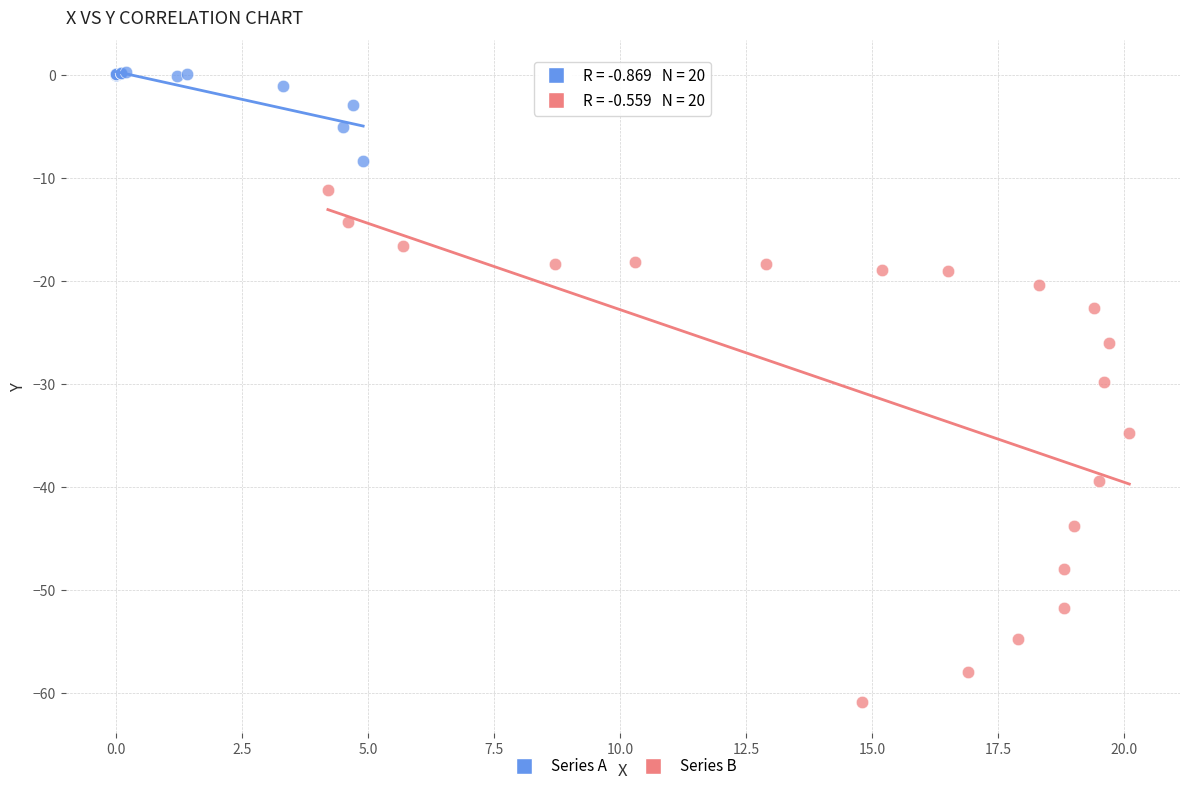

Which series reaches the minimum Y coordinate?

Series B